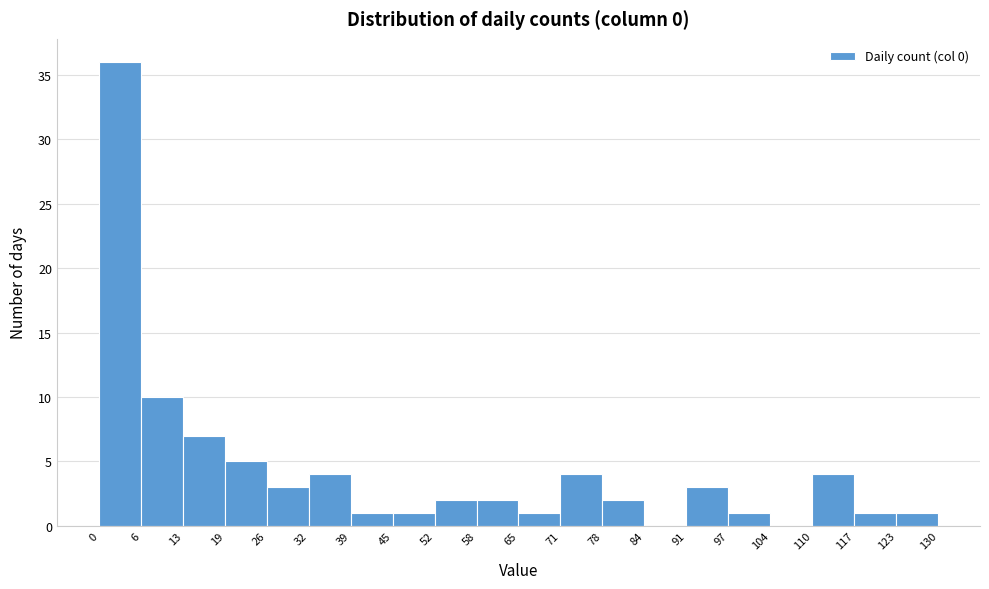

What is the height of the bar covering 32 to 39 on the x-axis? The values are not printed on the chart, so give them approximately, as read against the axis.

4